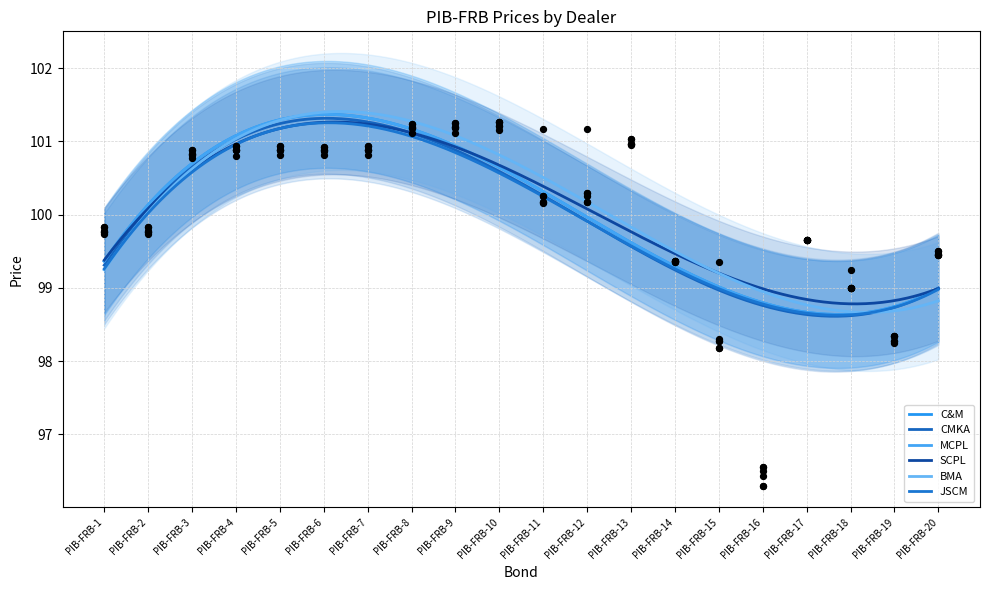

What is the total value across all series at PIB-FRB-10?

607.4